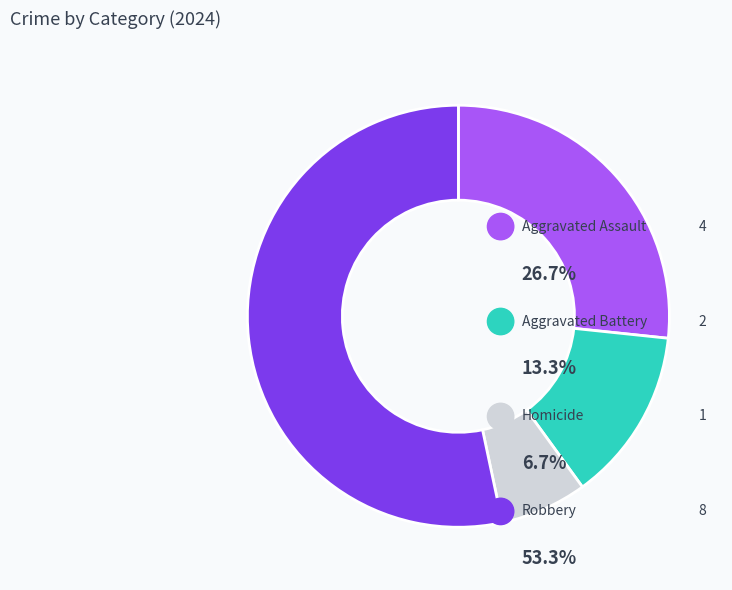

Which has a higher value, Homicide or Aggravated Battery?

Aggravated Battery